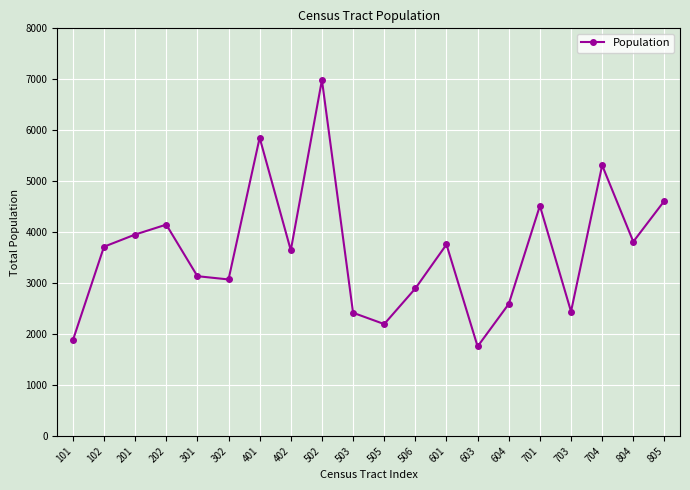

What is the value of the 7th point from the left?

5853